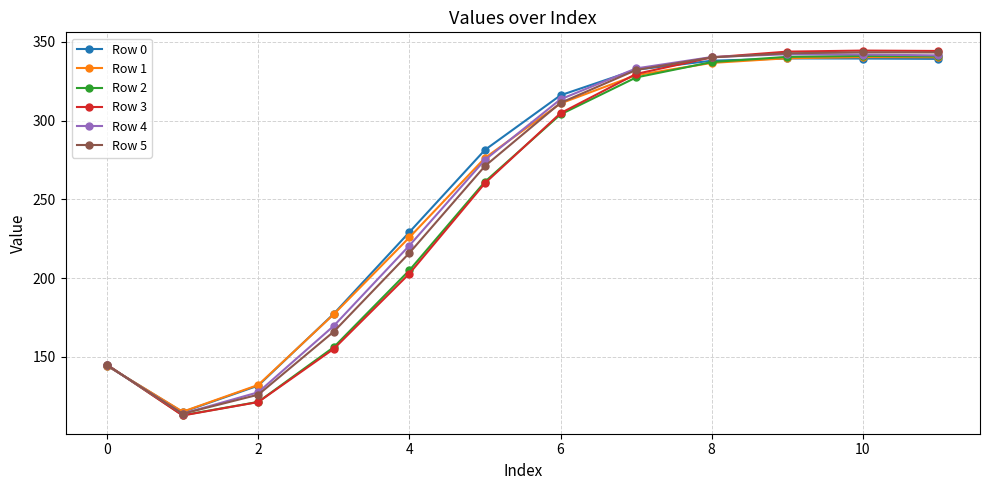

After their last crossing, which series has the higher values: Row 3 or Row 1?

Row 3